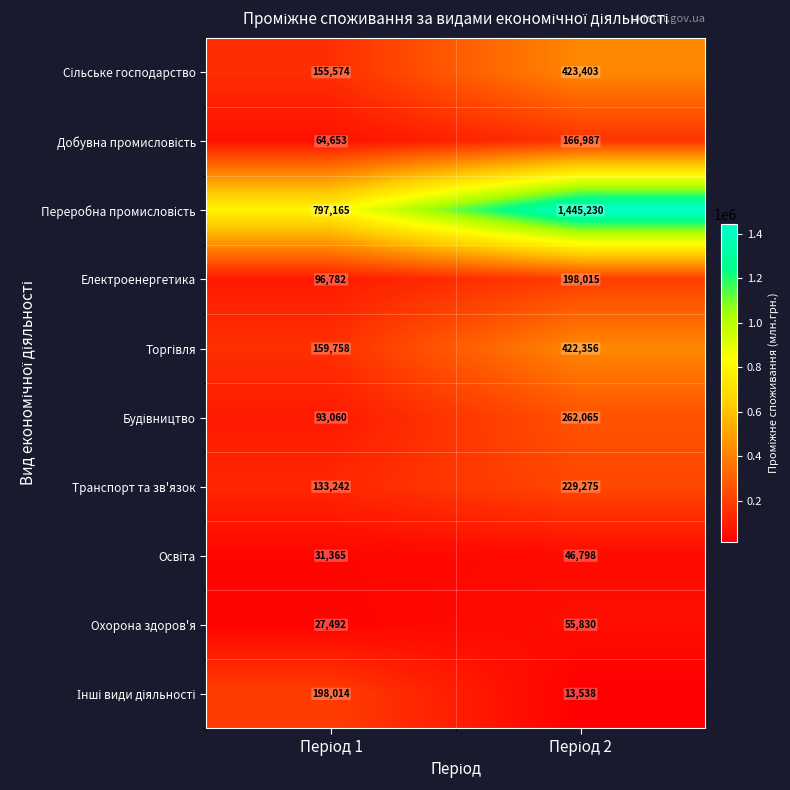

What is the greatest value displayed?

1445230